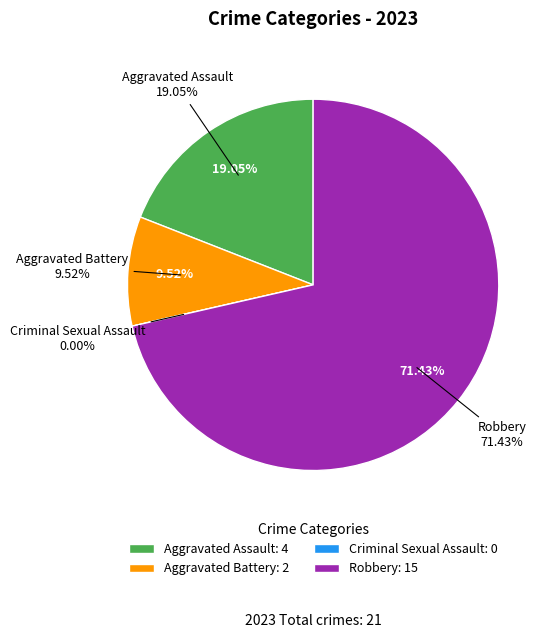

What is the smallest slice in the pie chart?

Criminal Sexual Assault